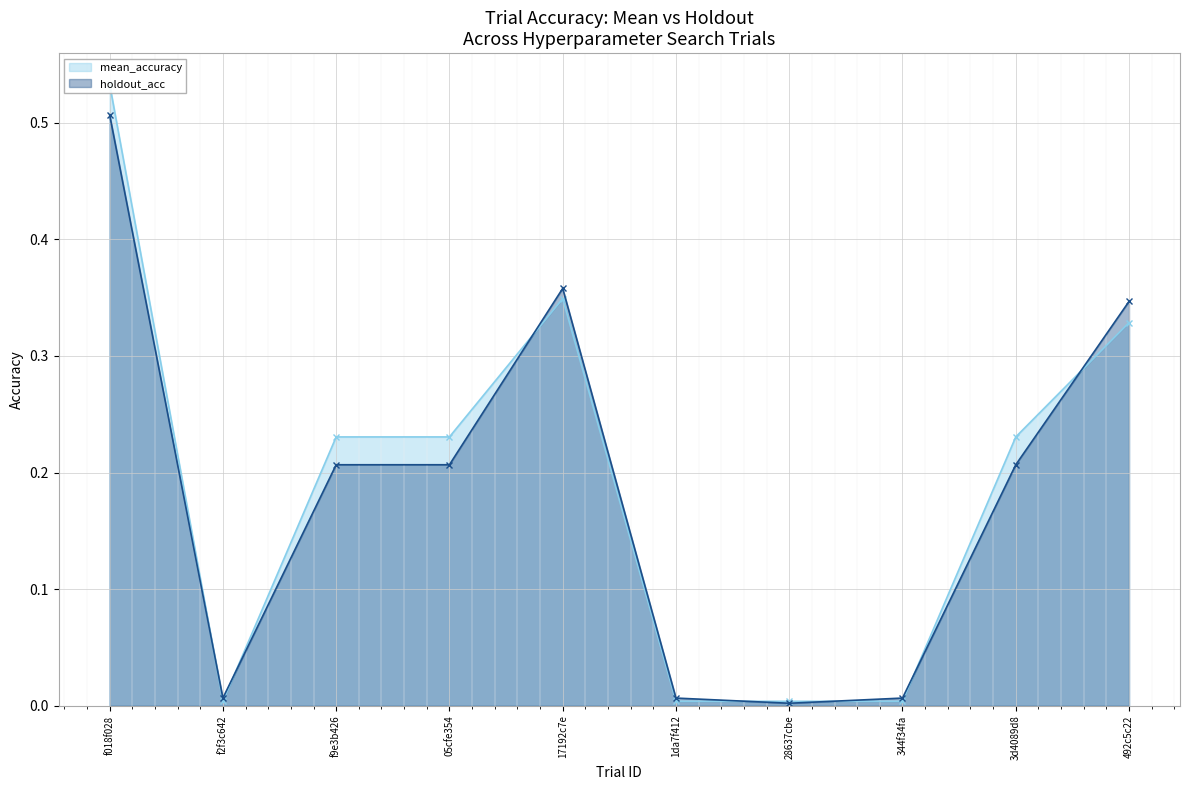

What is the label of the 1st point from the left?

f018f028